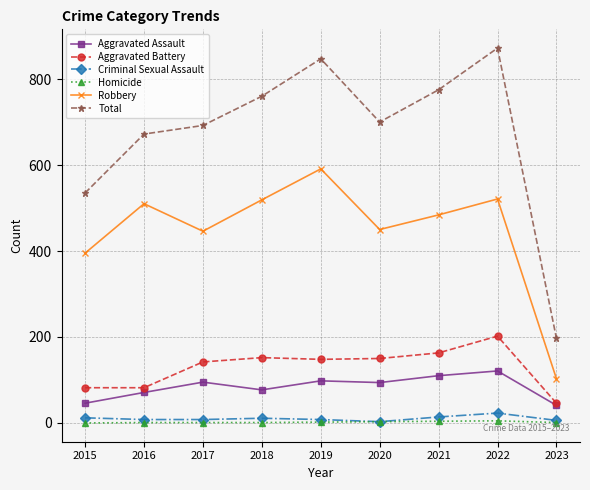

Where is the first local minimum for Robbery?

2017